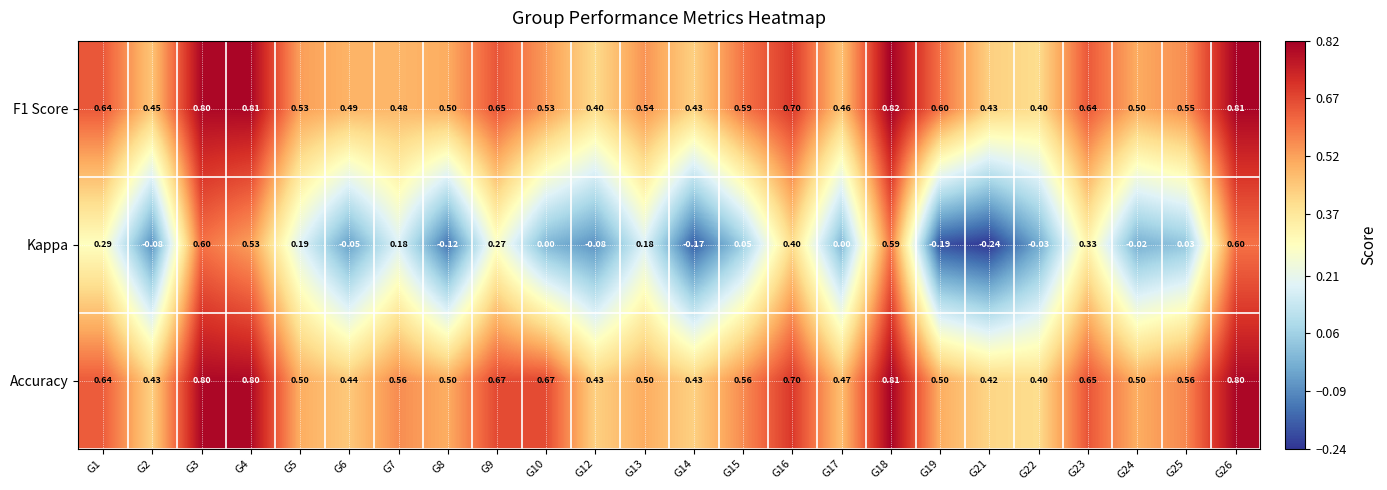

Which series has the widest spread of values?

Kappa